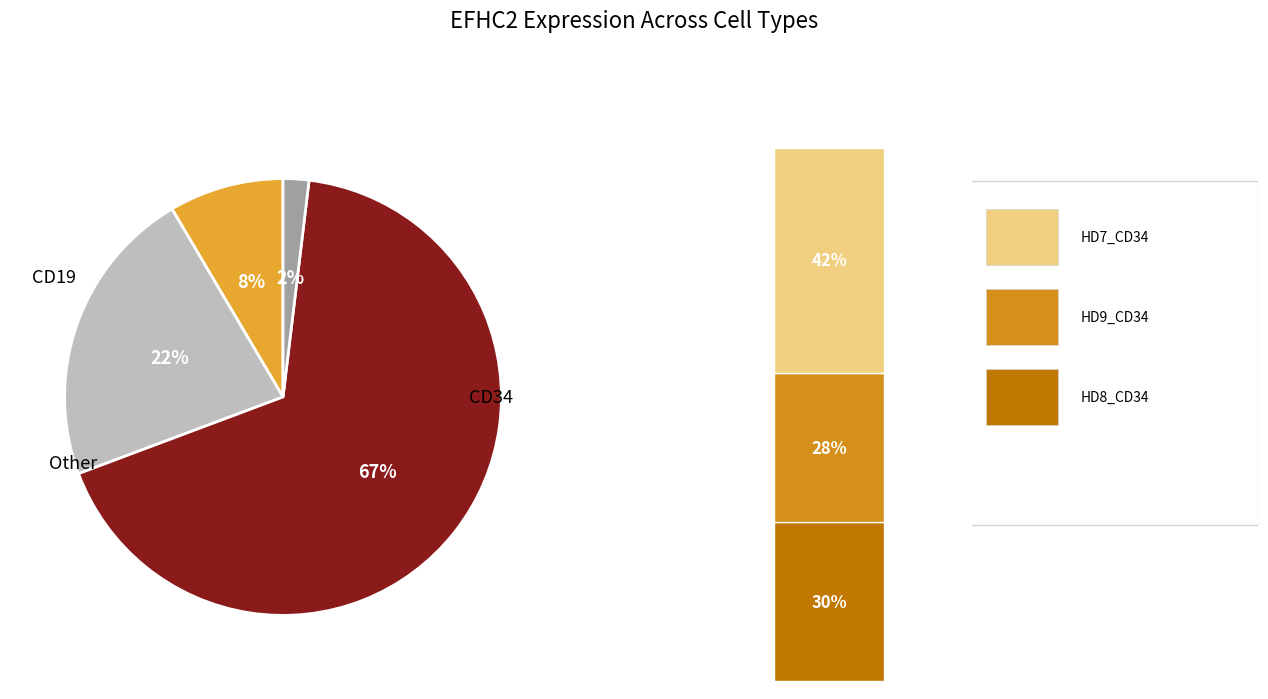

Does HD8_CD34 represent more than half of the total?

No